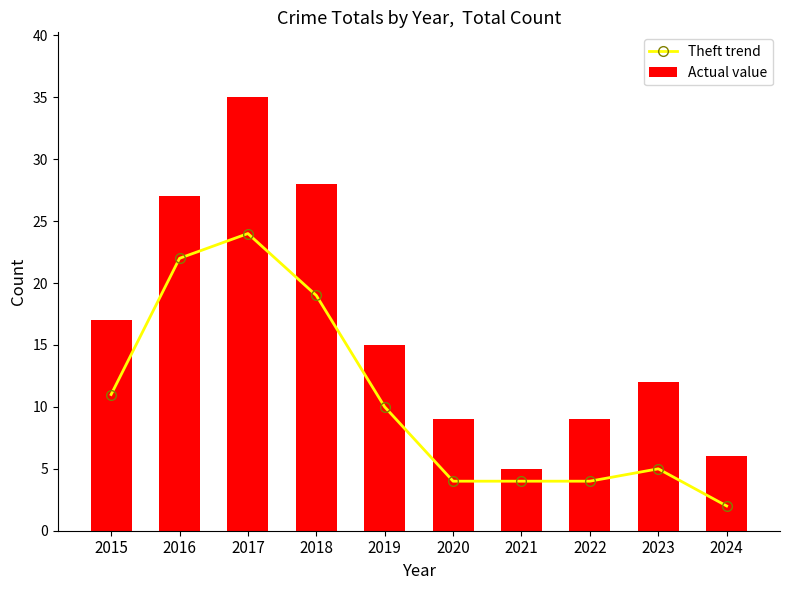

How many groups of bars are there?

10